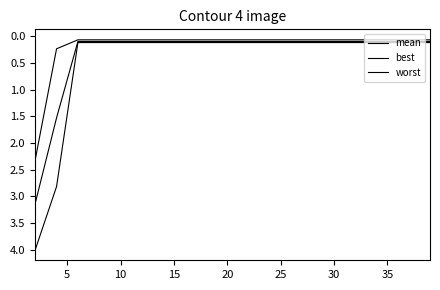

True or false: best and mean intersect in this chart.

False